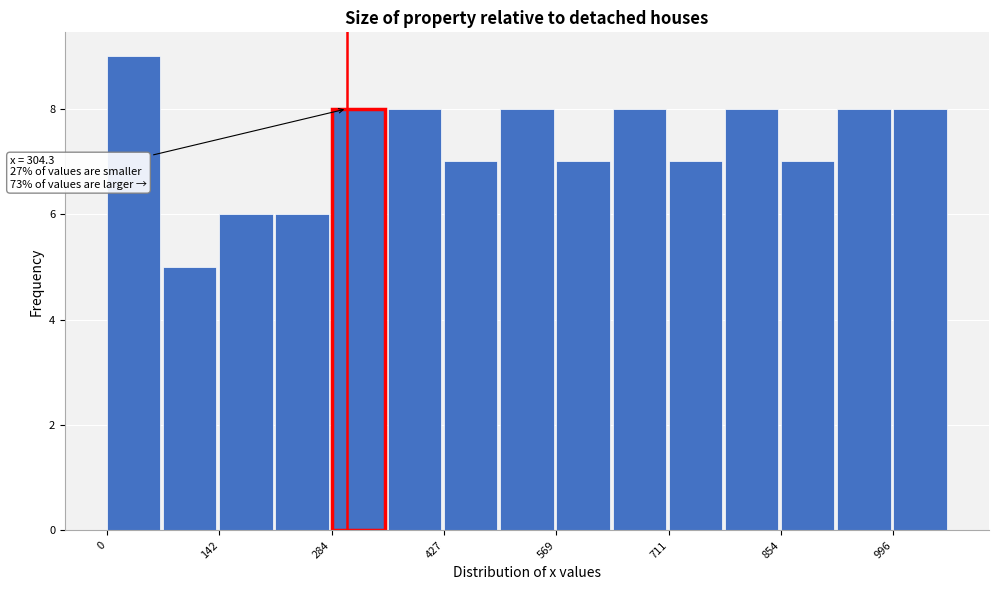

Around what value on the x-axis is the tallest bar? Give the approximate position of its centre, as read against the axis.

40